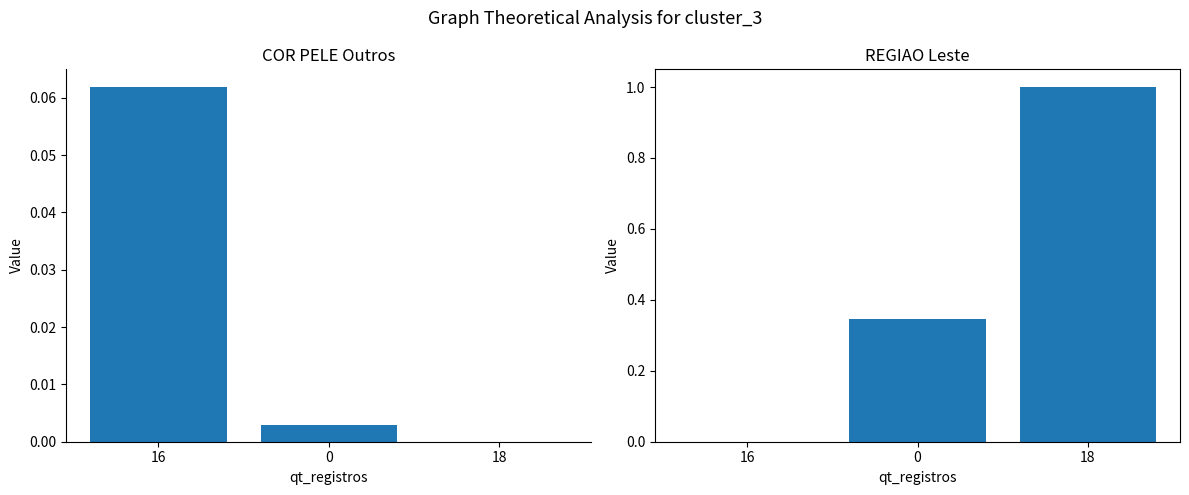

The X.REGIAO_leste.. series shows 0.0 at 16. True or false?

True